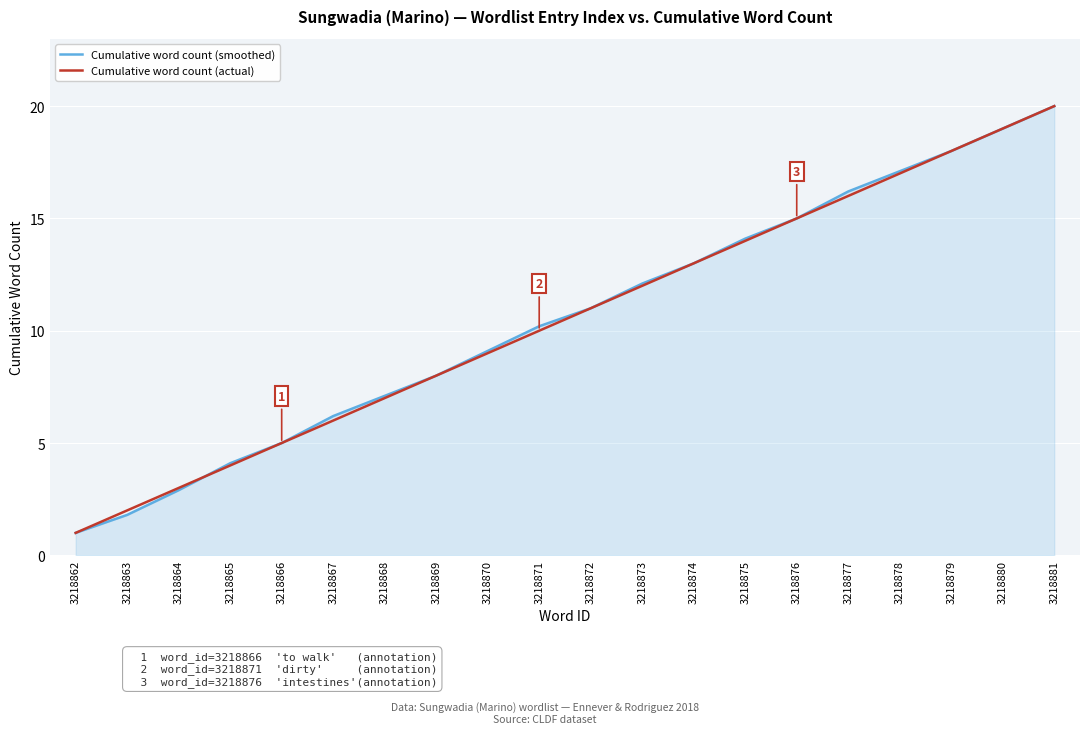

What is the difference between the maximum and second lowest values in the Cumulative word count (actual) series?

18.0